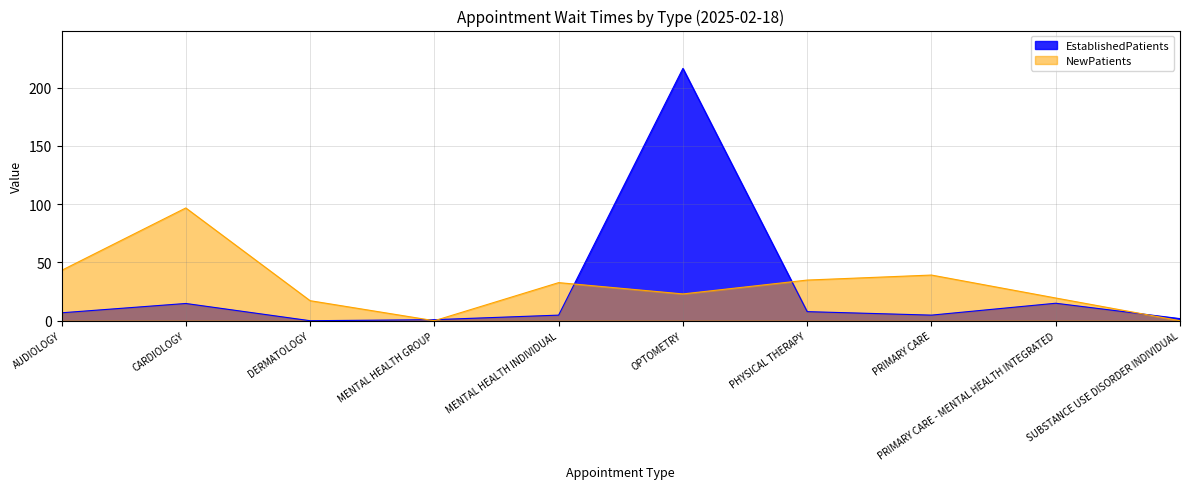

How many positive values does the EstablishedPatients series have?

9